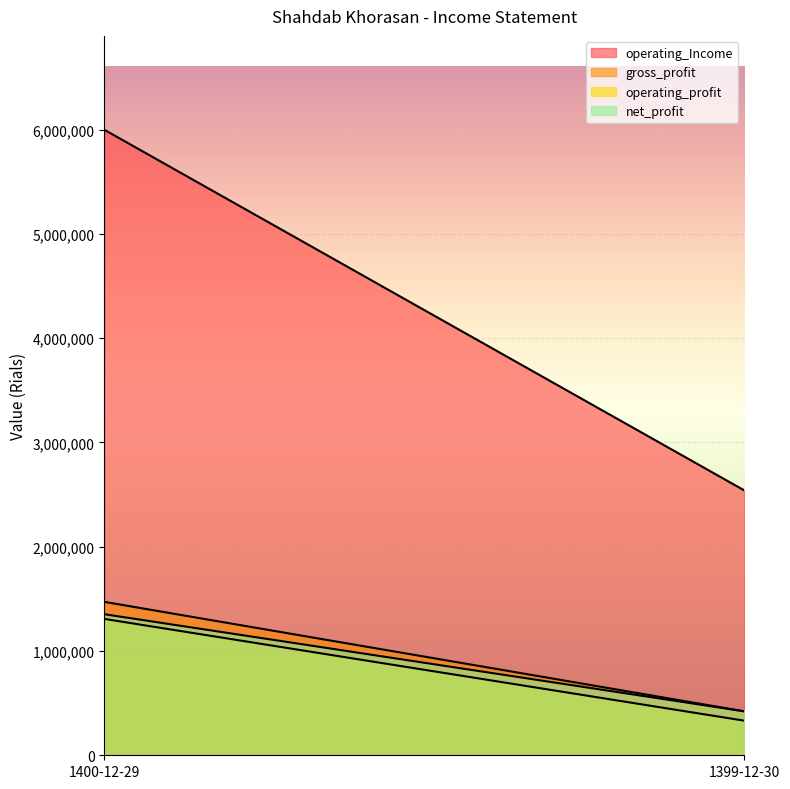

The value of gross_profit at 1399-12-30 is 421267. True or false?

True